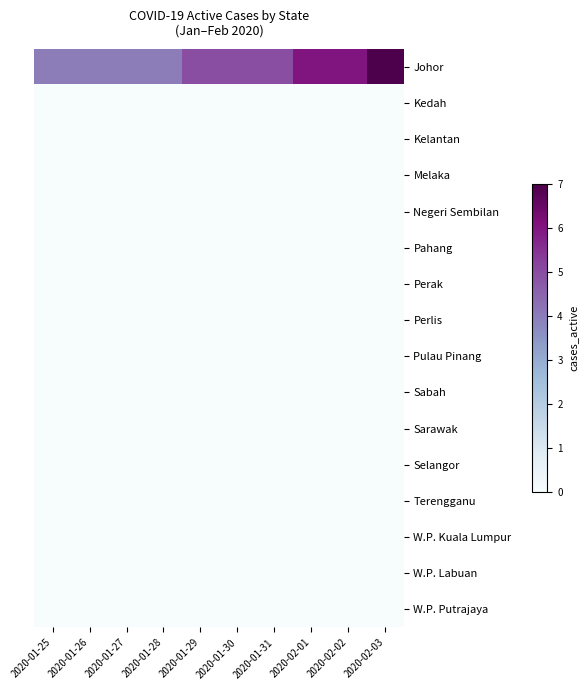

Reading left to right, list all the values displayed in this chart.

Johor: 2020-01-25=4	2020-01-26=4	2020-01-27=4	2020-01-28=4	2020-01-29=5	2020-01-30=5	2020-01-31=5	2020-02-01=6	2020-02-02=6	2020-02-03=7
Kedah: 2020-01-25=0	2020-01-26=0	2020-01-27=0	2020-01-28=0	2020-01-29=0	2020-01-30=0	2020-01-31=0	2020-02-01=0	2020-02-02=0	2020-02-03=0
Kelantan: 2020-01-25=0	2020-01-26=0	2020-01-27=0	2020-01-28=0	2020-01-29=0	2020-01-30=0	2020-01-31=0	2020-02-01=0	2020-02-02=0	2020-02-03=0
Melaka: 2020-01-25=0	2020-01-26=0	2020-01-27=0	2020-01-28=0	2020-01-29=0	2020-01-30=0	2020-01-31=0	2020-02-01=0	2020-02-02=0	2020-02-03=0
Negeri Sembilan: 2020-01-25=0	2020-01-26=0	2020-01-27=0	2020-01-28=0	2020-01-29=0	2020-01-30=0	2020-01-31=0	2020-02-01=0	2020-02-02=0	2020-02-03=0
Pahang: 2020-01-25=0	2020-01-26=0	2020-01-27=0	2020-01-28=0	2020-01-29=0	2020-01-30=0	2020-01-31=0	2020-02-01=0	2020-02-02=0	2020-02-03=0
Perak: 2020-01-25=0	2020-01-26=0	2020-01-27=0	2020-01-28=0	2020-01-29=0	2020-01-30=0	2020-01-31=0	2020-02-01=0	2020-02-02=0	2020-02-03=0
Perlis: 2020-01-25=0	2020-01-26=0	2020-01-27=0	2020-01-28=0	2020-01-29=0	2020-01-30=0	2020-01-31=0	2020-02-01=0	2020-02-02=0	2020-02-03=0
Pulau Pinang: 2020-01-25=0	2020-01-26=0	2020-01-27=0	2020-01-28=0	2020-01-29=0	2020-01-30=0	2020-01-31=0	2020-02-01=0	2020-02-02=0	2020-02-03=0
Sabah: 2020-01-25=0	2020-01-26=0	2020-01-27=0	2020-01-28=0	2020-01-29=0	2020-01-30=0	2020-01-31=0	2020-02-01=0	2020-02-02=0	2020-02-03=0
Sarawak: 2020-01-25=0	2020-01-26=0	2020-01-27=0	2020-01-28=0	2020-01-29=0	2020-01-30=0	2020-01-31=0	2020-02-01=0	2020-02-02=0	2020-02-03=0
Selangor: 2020-01-25=0	2020-01-26=0	2020-01-27=0	2020-01-28=0	2020-01-29=0	2020-01-30=0	2020-01-31=0	2020-02-01=0	2020-02-02=0	2020-02-03=0
Terengganu: 2020-01-25=0	2020-01-26=0	2020-01-27=0	2020-01-28=0	2020-01-29=0	2020-01-30=0	2020-01-31=0	2020-02-01=0	2020-02-02=0	2020-02-03=0
W.P. Kuala Lumpur: 2020-01-25=0	2020-01-26=0	2020-01-27=0	2020-01-28=0	2020-01-29=0	2020-01-30=0	2020-01-31=0	2020-02-01=0	2020-02-02=0	2020-02-03=0
W.P. Labuan: 2020-01-25=0	2020-01-26=0	2020-01-27=0	2020-01-28=0	2020-01-29=0	2020-01-30=0	2020-01-31=0	2020-02-01=0	2020-02-02=0	2020-02-03=0
W.P. Putrajaya: 2020-01-25=0	2020-01-26=0	2020-01-27=0	2020-01-28=0	2020-01-29=0	2020-01-30=0	2020-01-31=0	2020-02-01=0	2020-02-02=0	2020-02-03=0